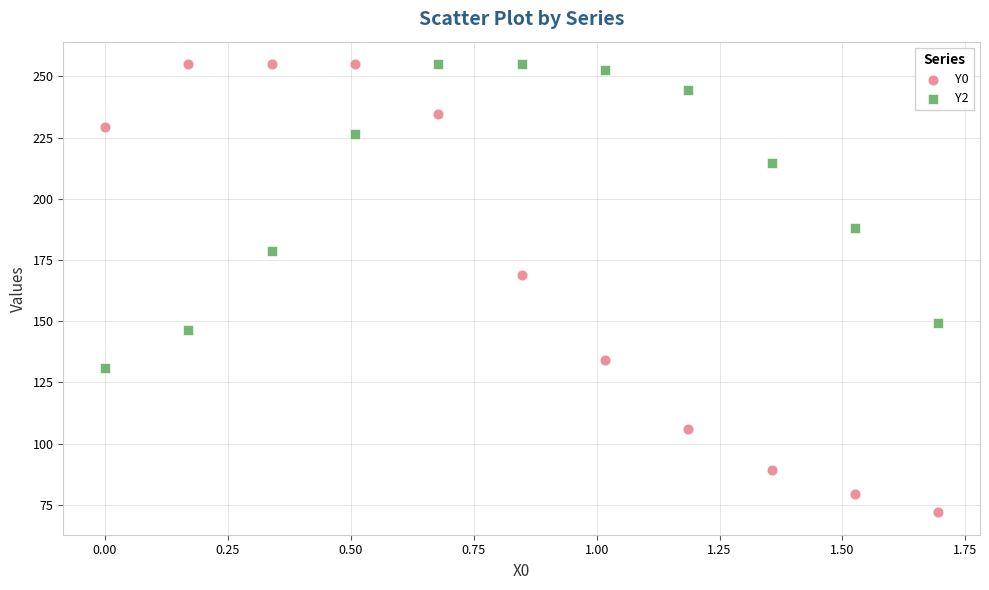

Which series reaches the minimum Y coordinate?

Y0